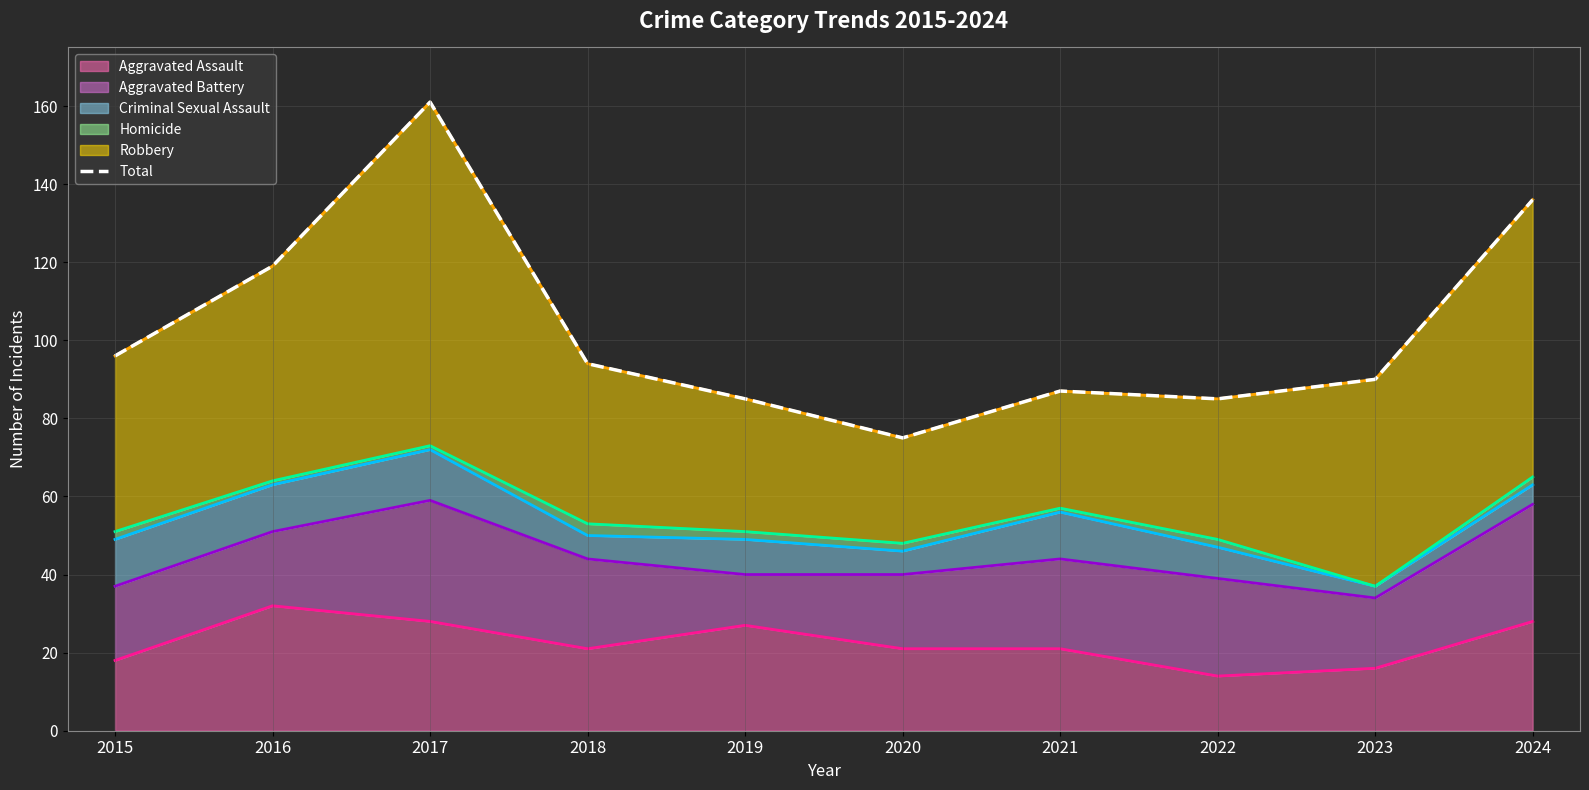

The value at 2016 is 195. True or false?

False